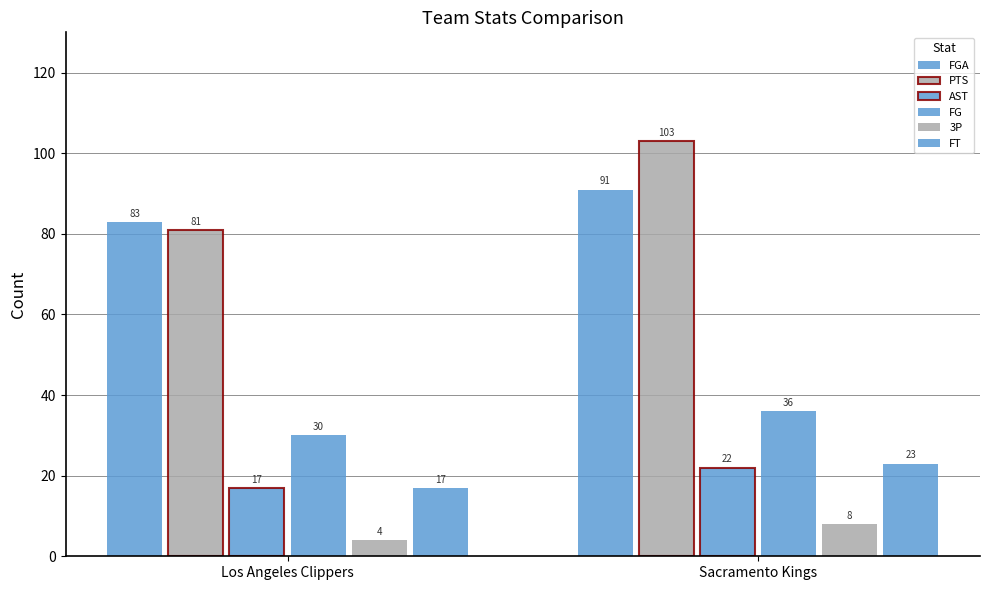

How many values in the FG series are below 36?

1